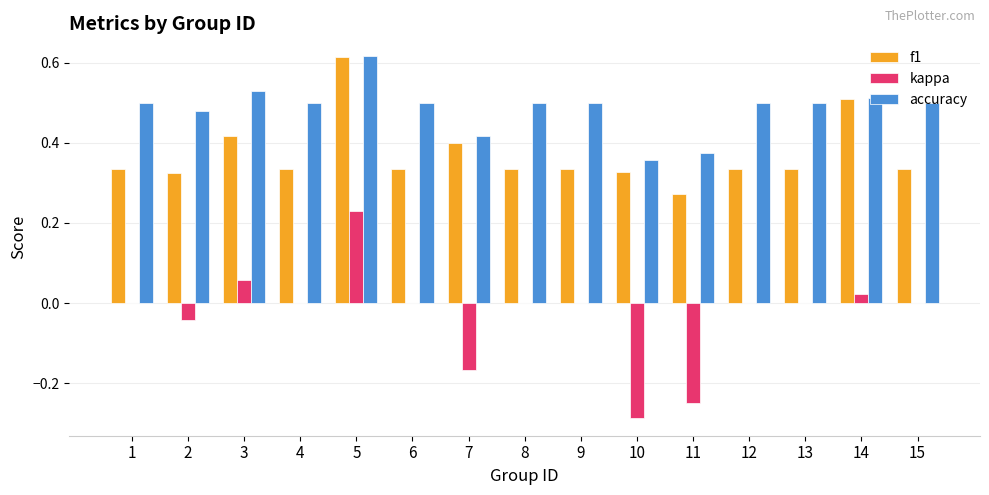

How many categories are shown in the chart?

15